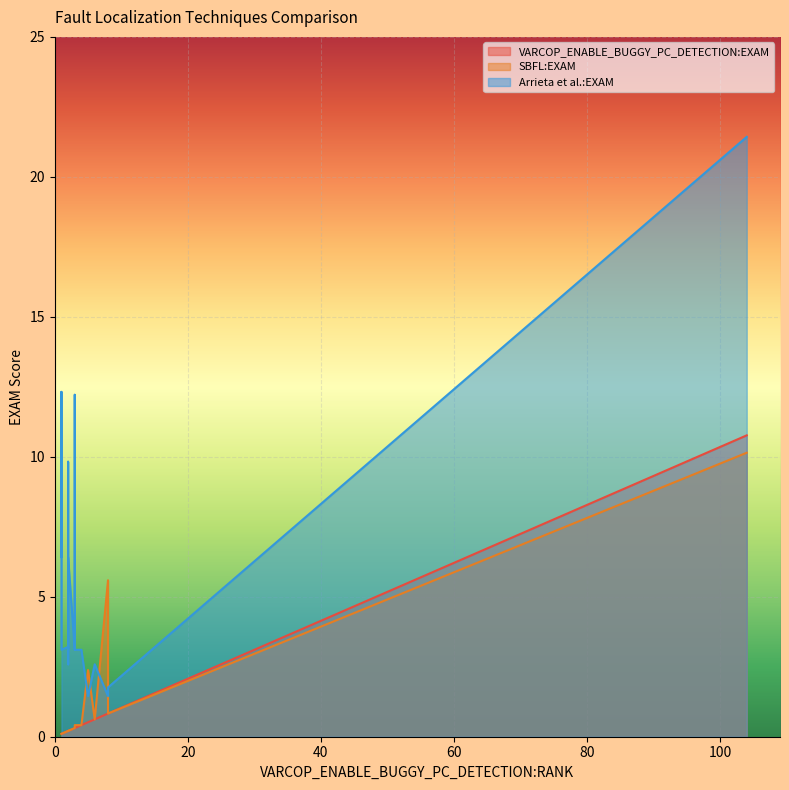

Which series has the largest total across all categories?

Arrieta et al.:EXAM